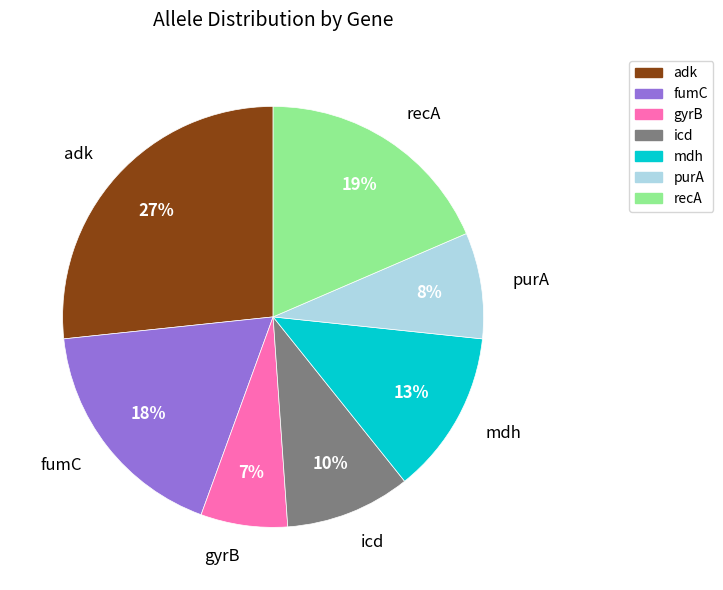

The adk slice represents 41% of the pie. True or false?

False